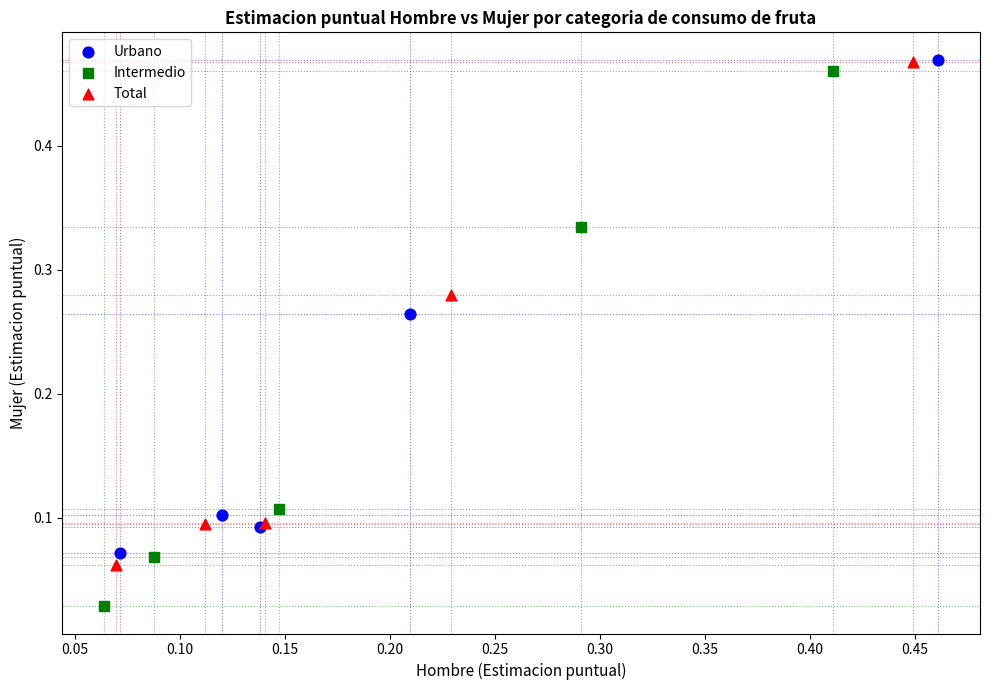

Which series has the largest Y range (max minus min)?

Intermedio